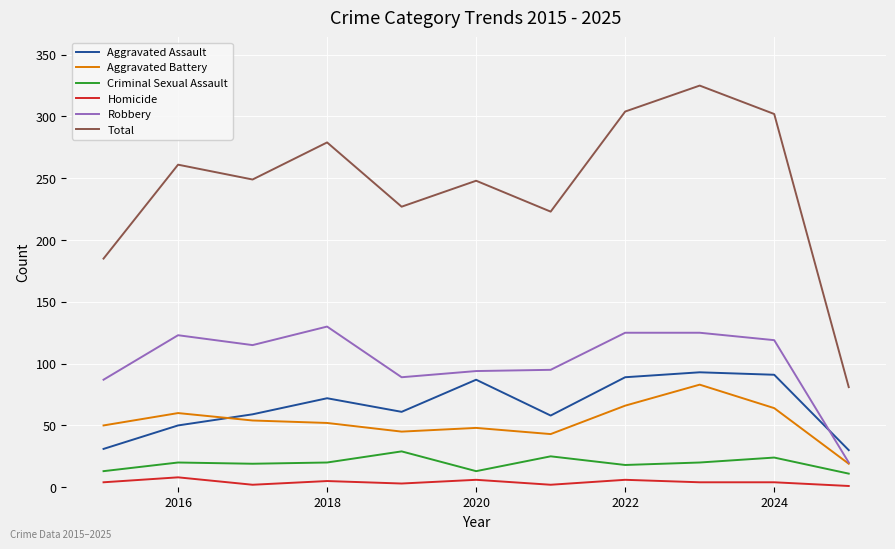

How many values in the Criminal Sexual Assault series are below 20?

5